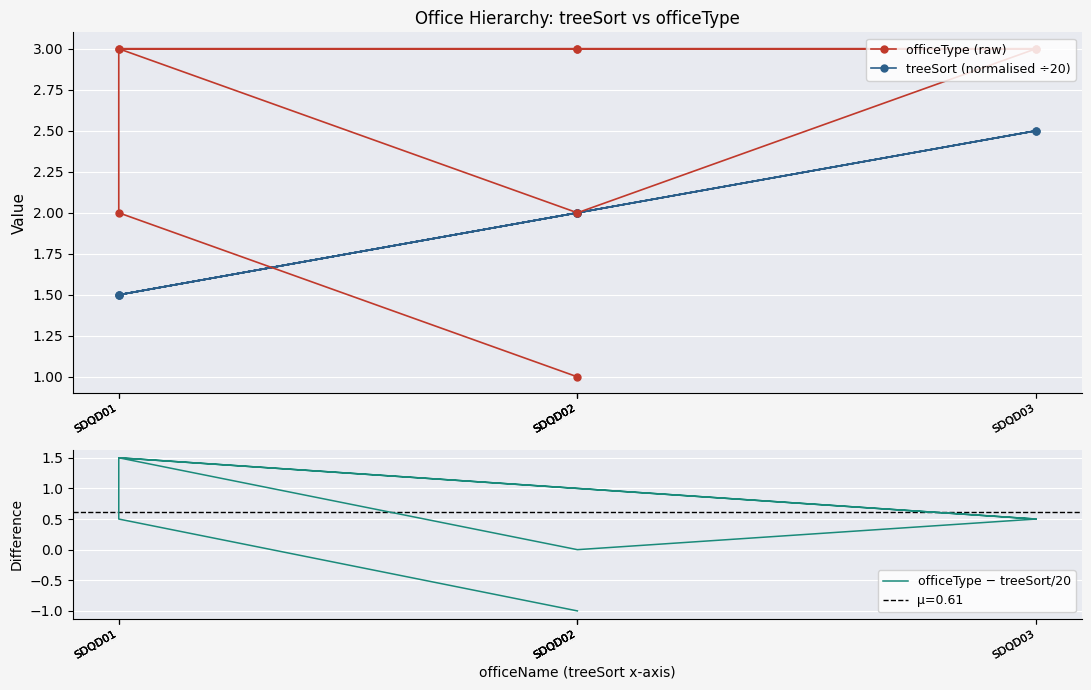

At which category does the chart reach its peak across all series?

SDQD01